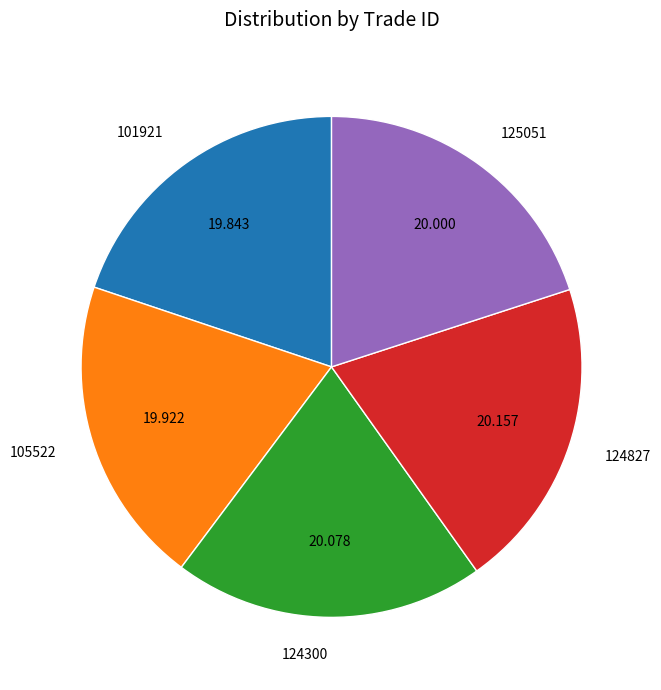

Combined, do 105522 and 124300 account for over 50%?

No